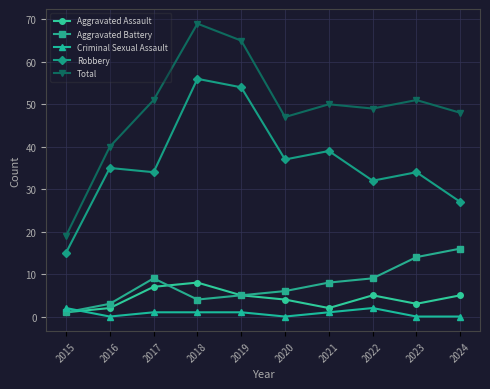

True or false: Criminal Sexual Assault and Total cross at least once.

False